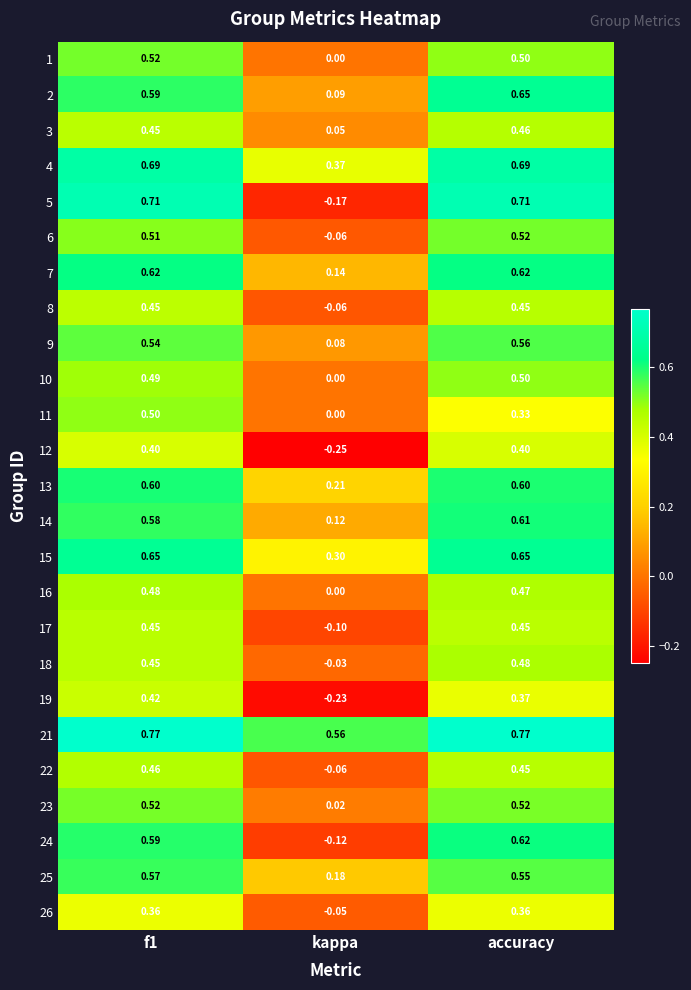

Where is 1 nearest to the value 0?

kappa